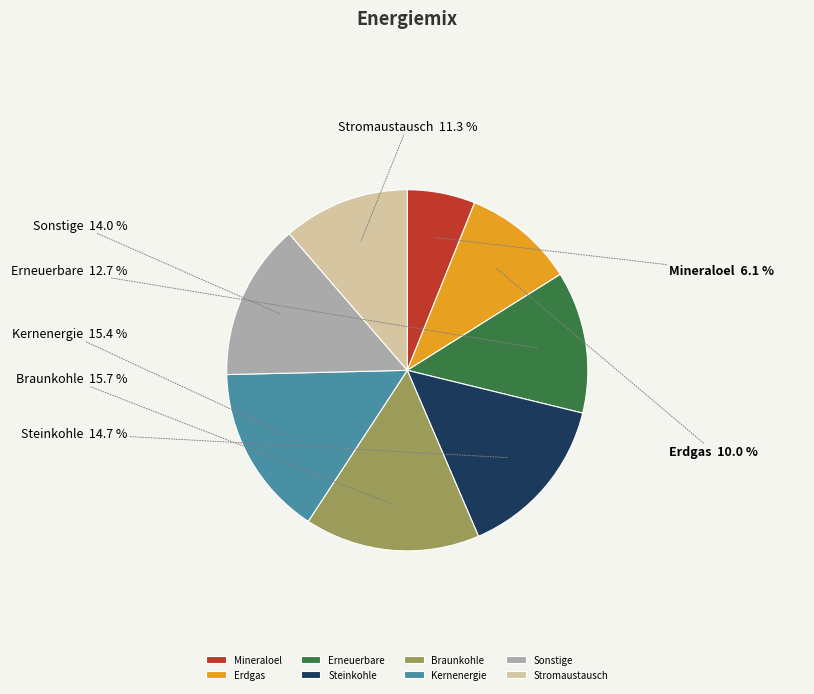

What percentage is NOT represented by Sonstige?

86.0%